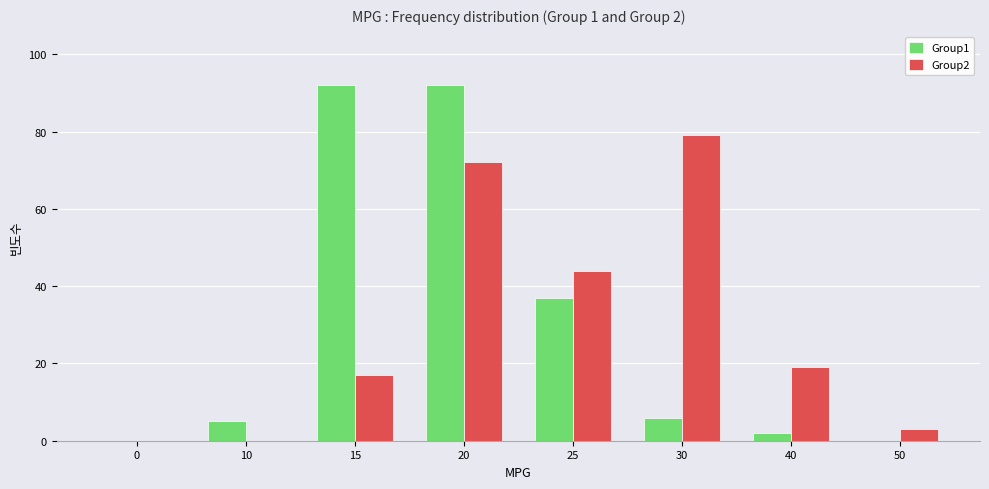

What are all the series names shown in the legend?

Group1, Group2